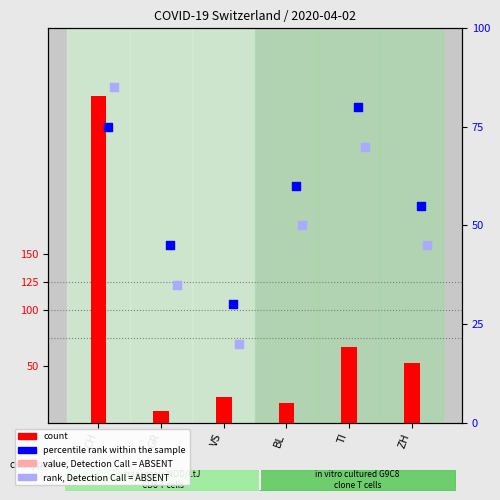

Which series has the widest spread of Y values?

count